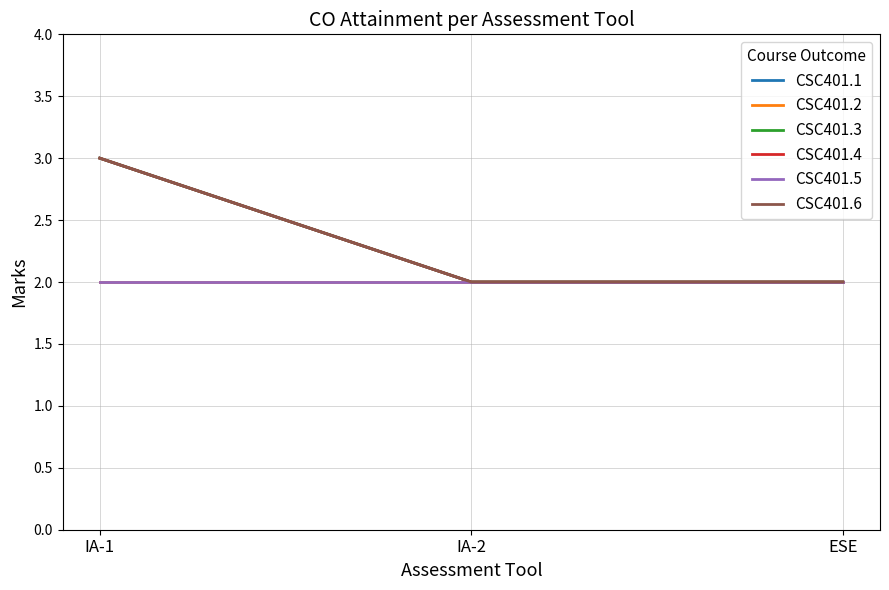

Is the value of CSC401.5 at IA-2 greater than the value of CSC401.4 at IA-2?

No